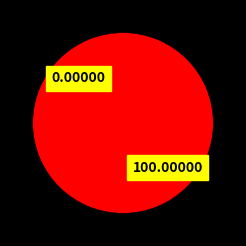

Rank the categories by value from highest to lowest.

1, 0